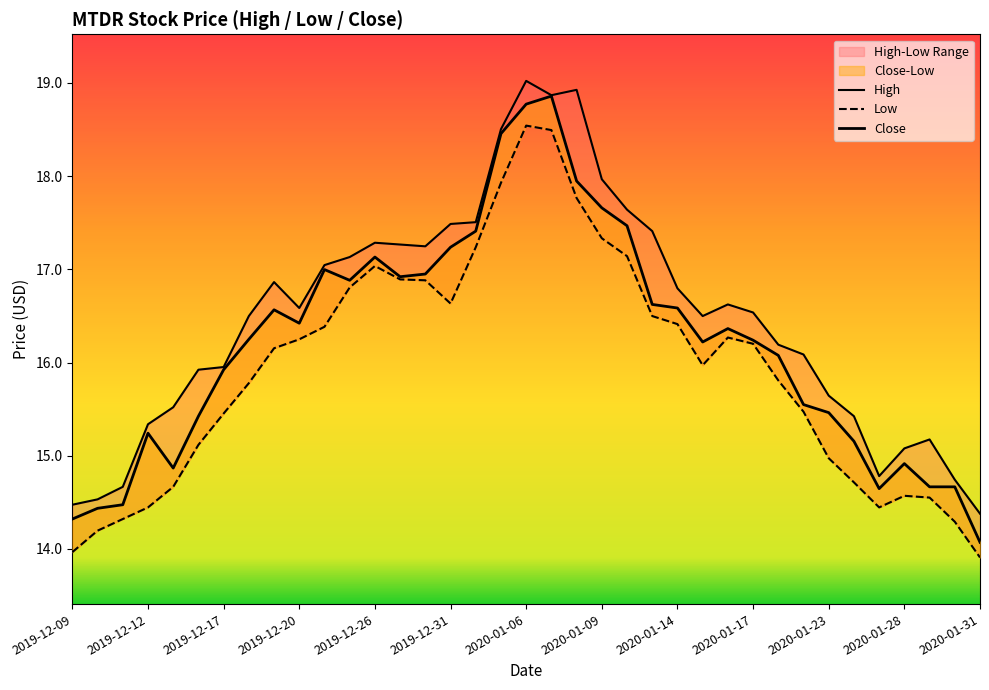

How many lines are shown in the chart?

3